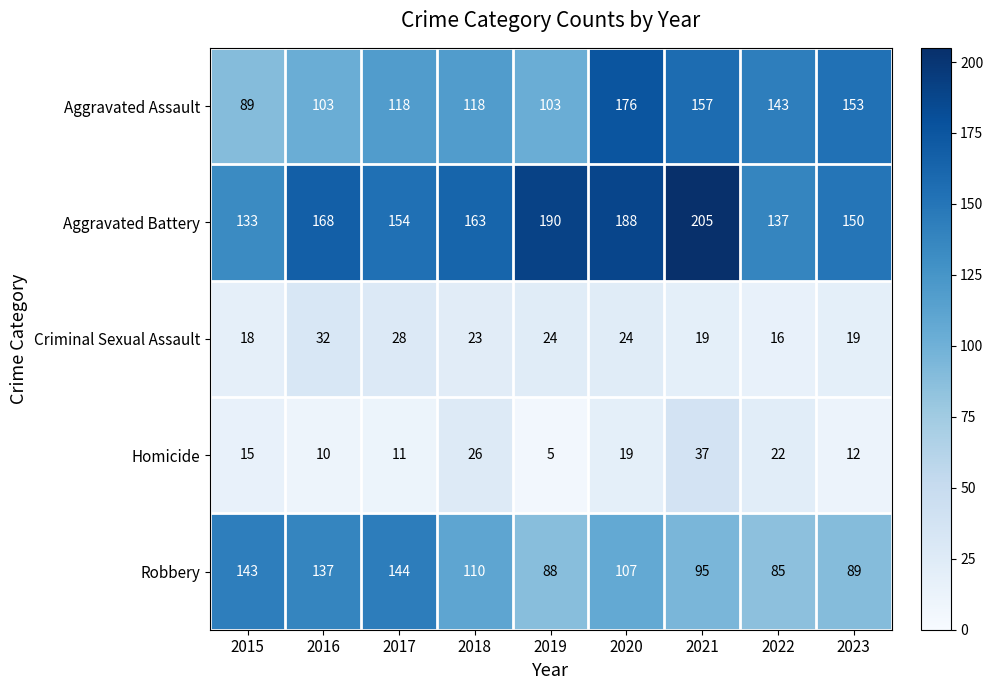

How many categories are shown in the chart?

9